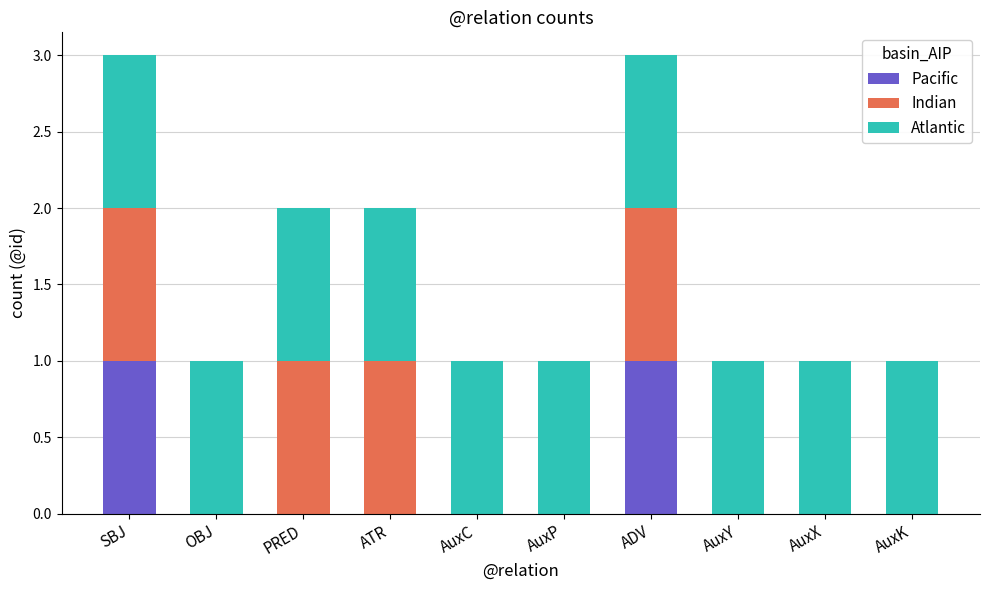

The value of Pacific at AuxY is 1. True or false?

False